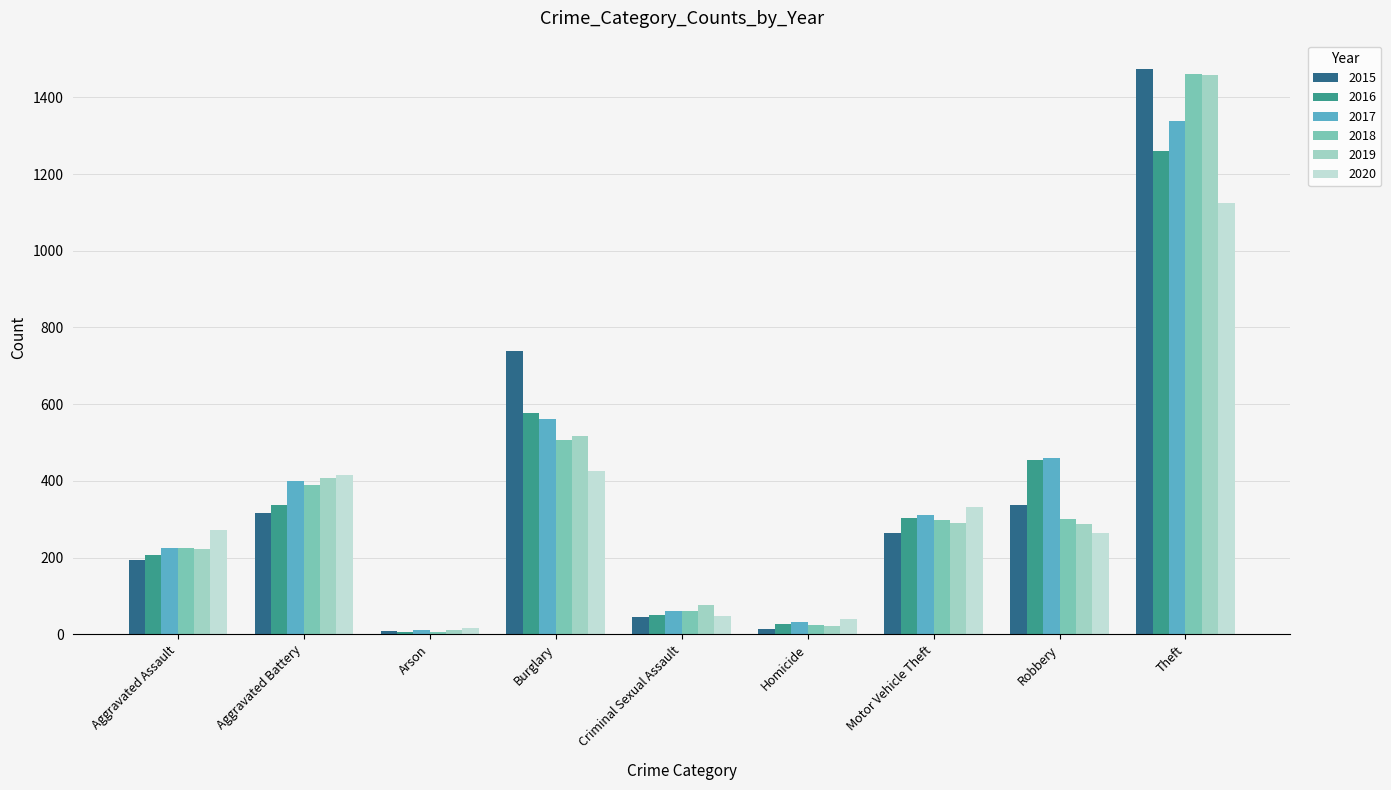

Which category has the lowest value in the 2015 series?

Arson